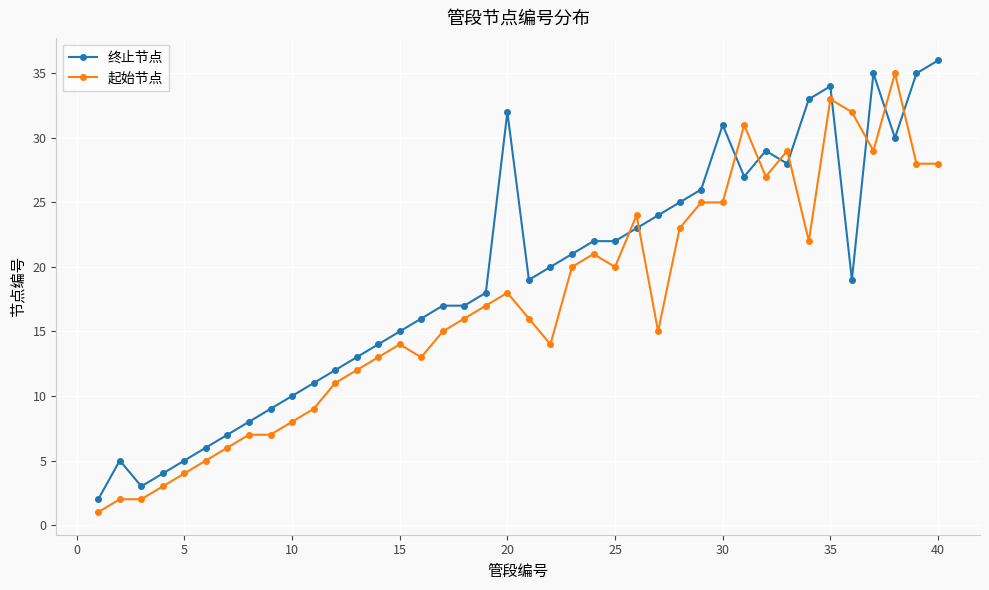

True or false: 终止节点 and 起始节点 intersect in this chart.

True